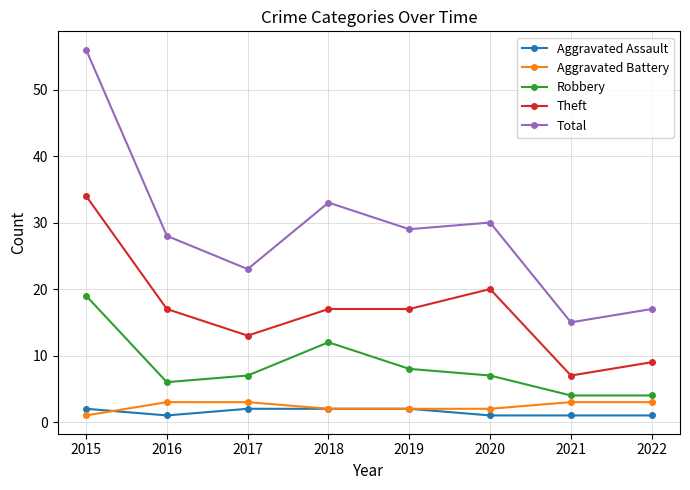

What are all the series names shown in the legend?

Aggravated Assault, Aggravated Battery, Robbery, Theft, Total